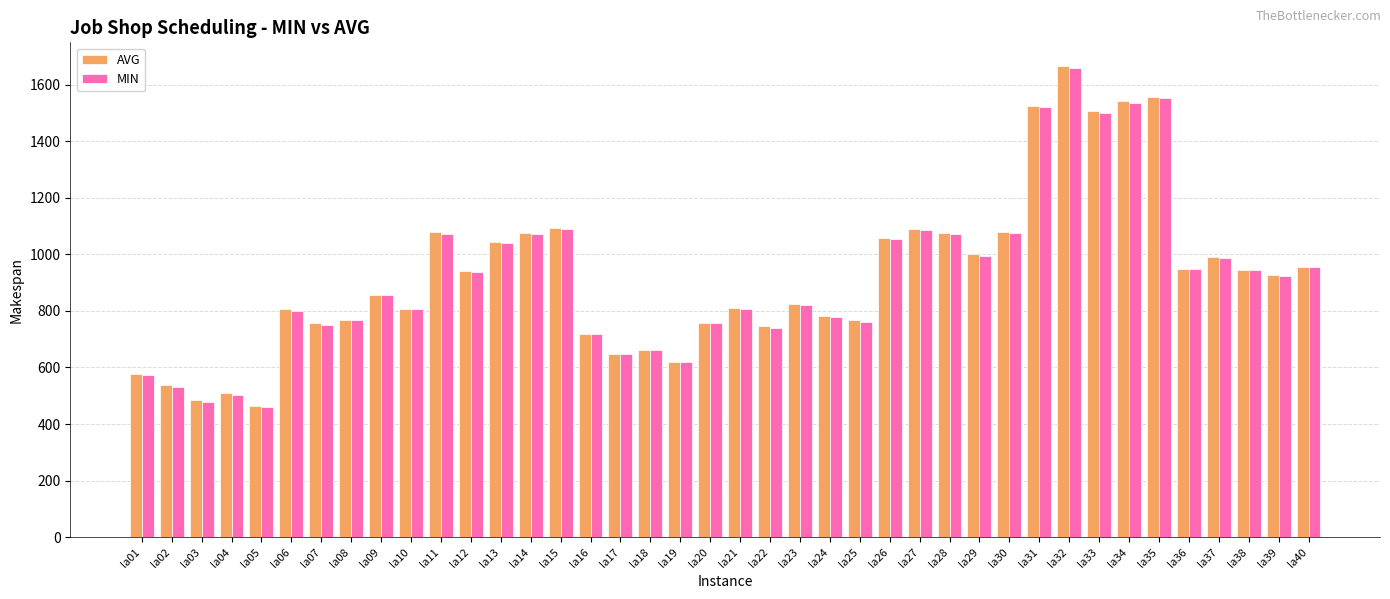

What are all the series names shown in the legend?

AVG, MIN